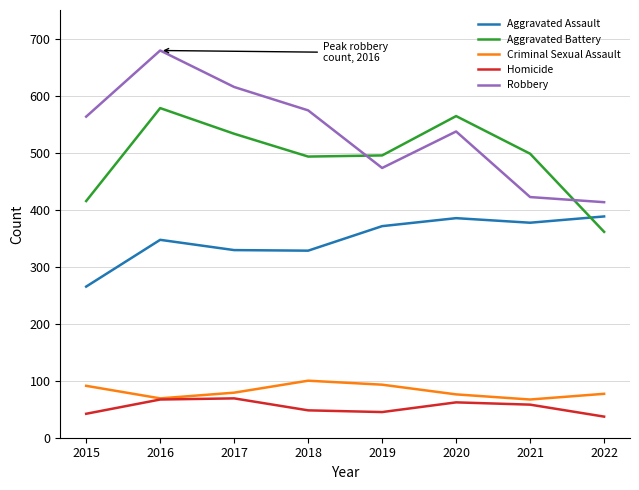

What is the difference between the highest and lowest values at 2018?

526